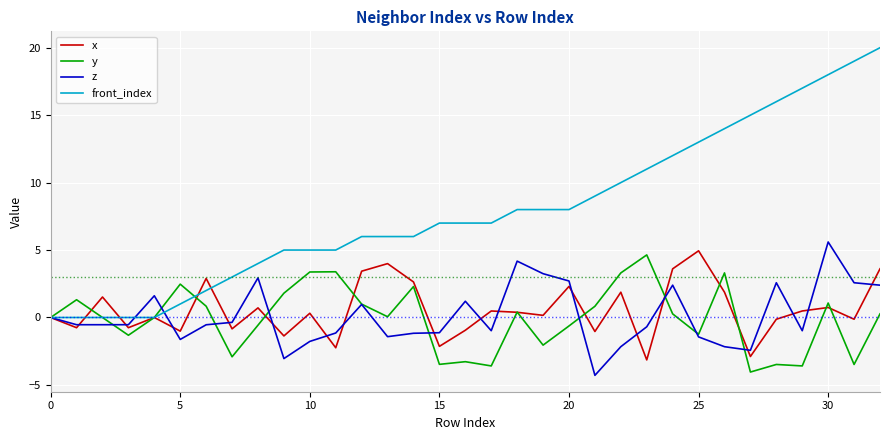

What is the maximum value shown in the chart?

20.0